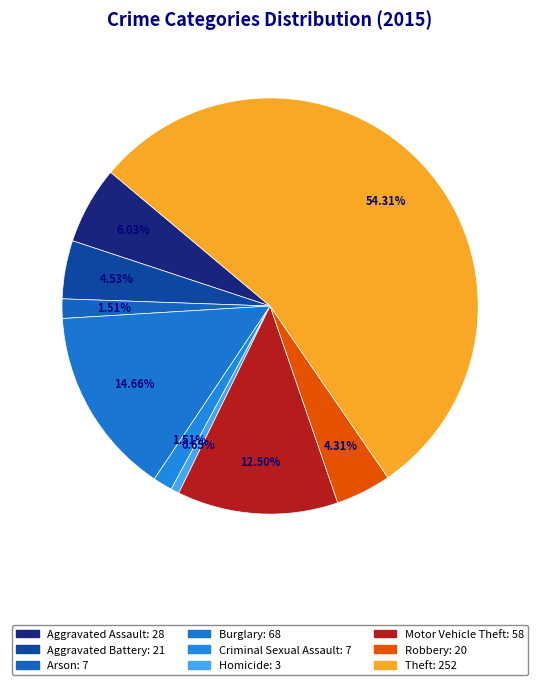

Count the number of slices in the pie.

9